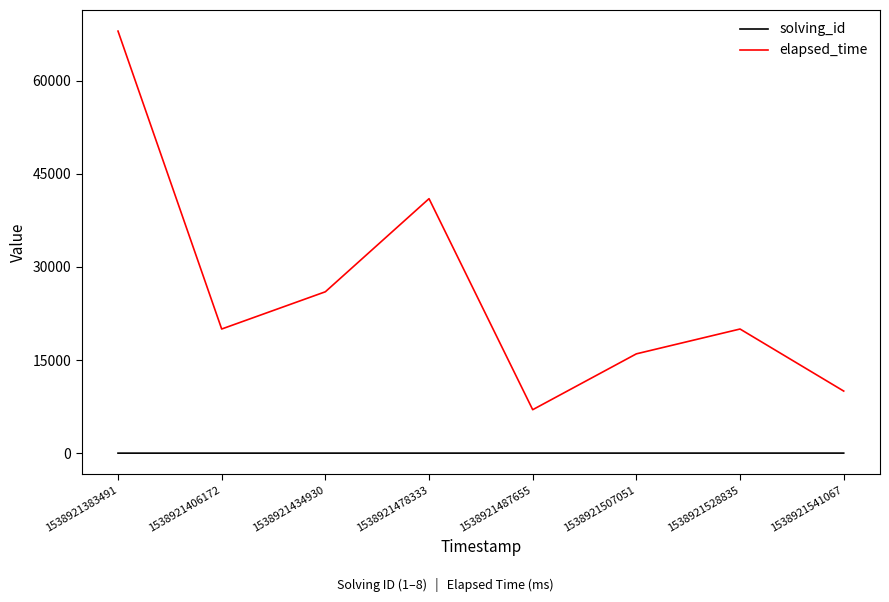

At which label is elapsed_time closest to 37500?

1538921478333